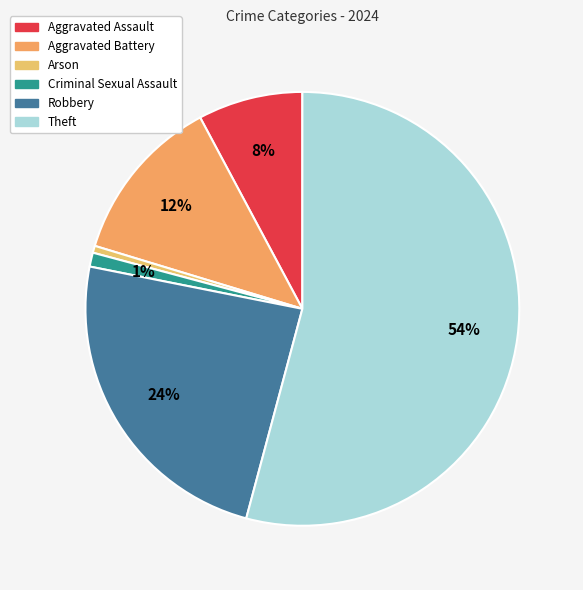

What is the ratio of the value at Arson to the value at Aggravated Assault?

0.1